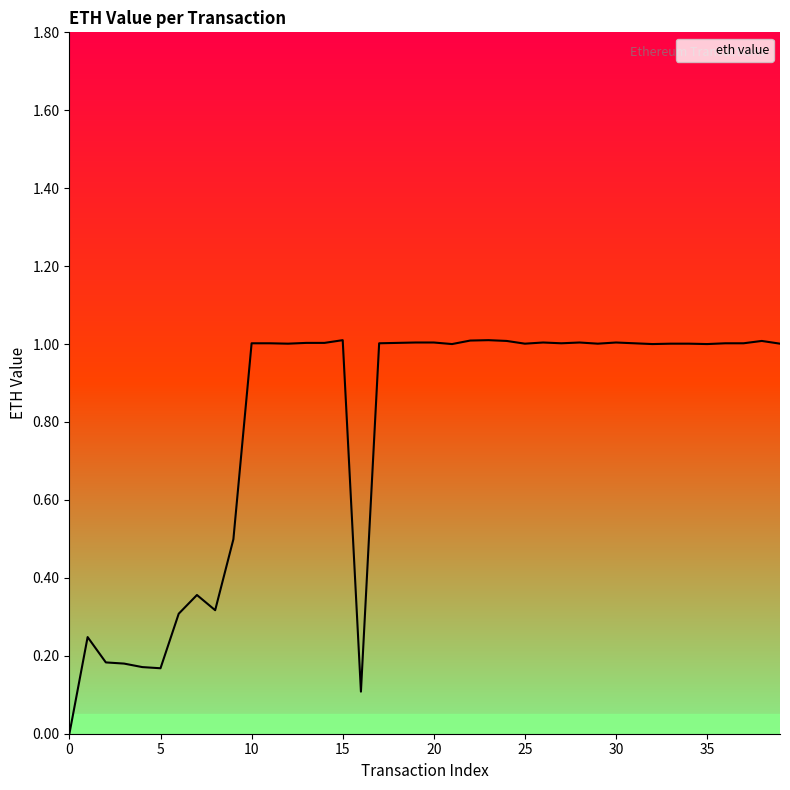

What is the difference between the maximum and minimum values?

1.0